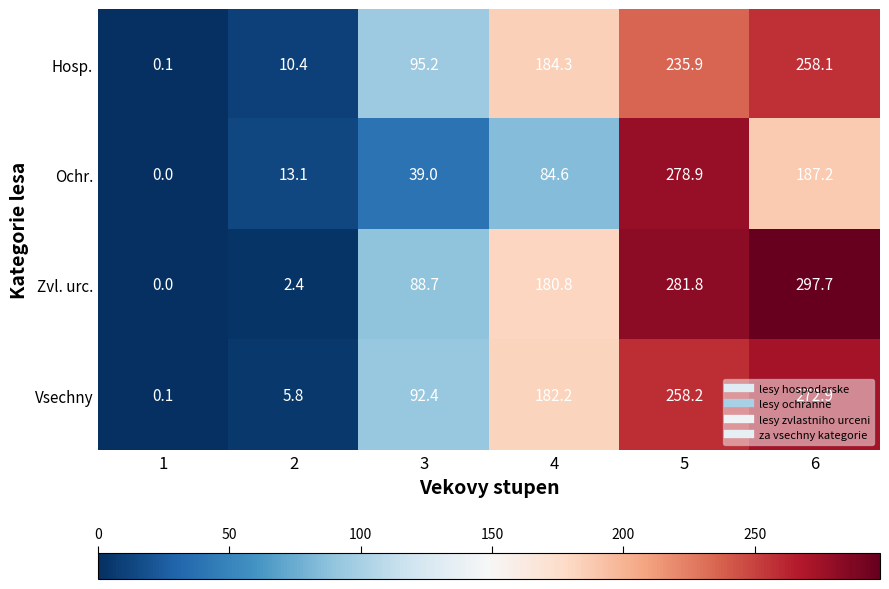

What is the maximum value shown in the chart?

297.7